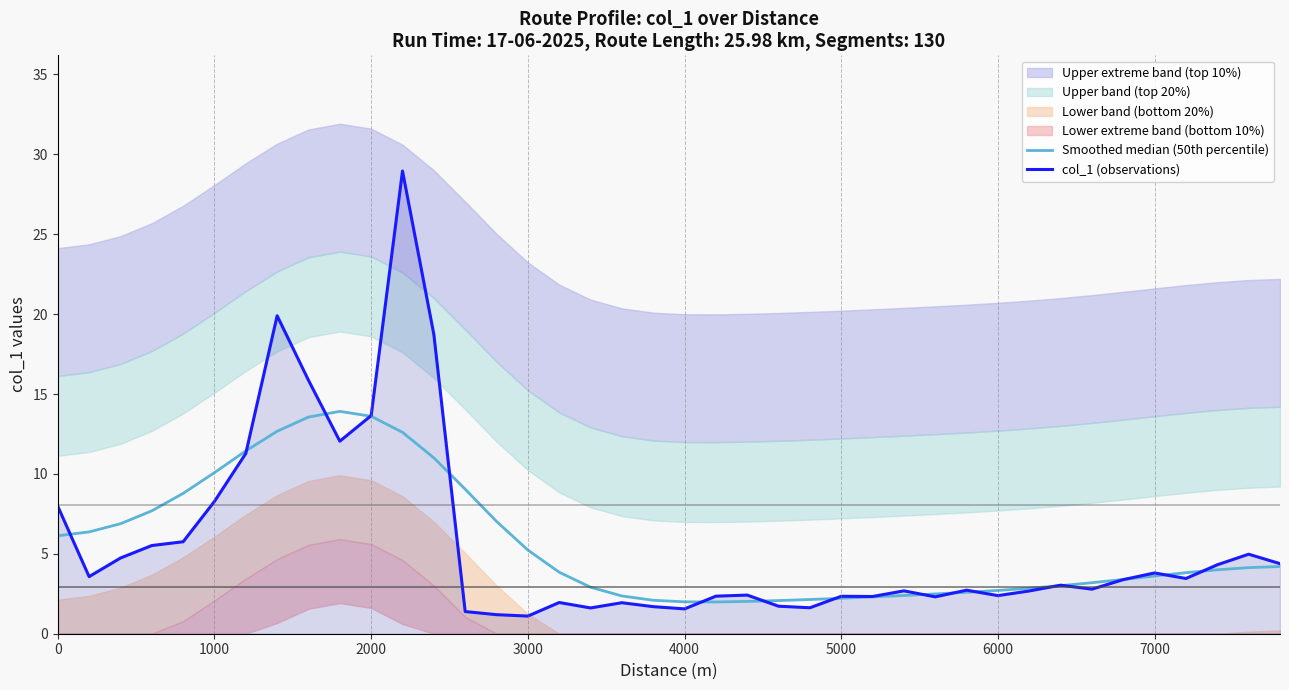

What is the highest value of the col_1 (observations) series?

29.0